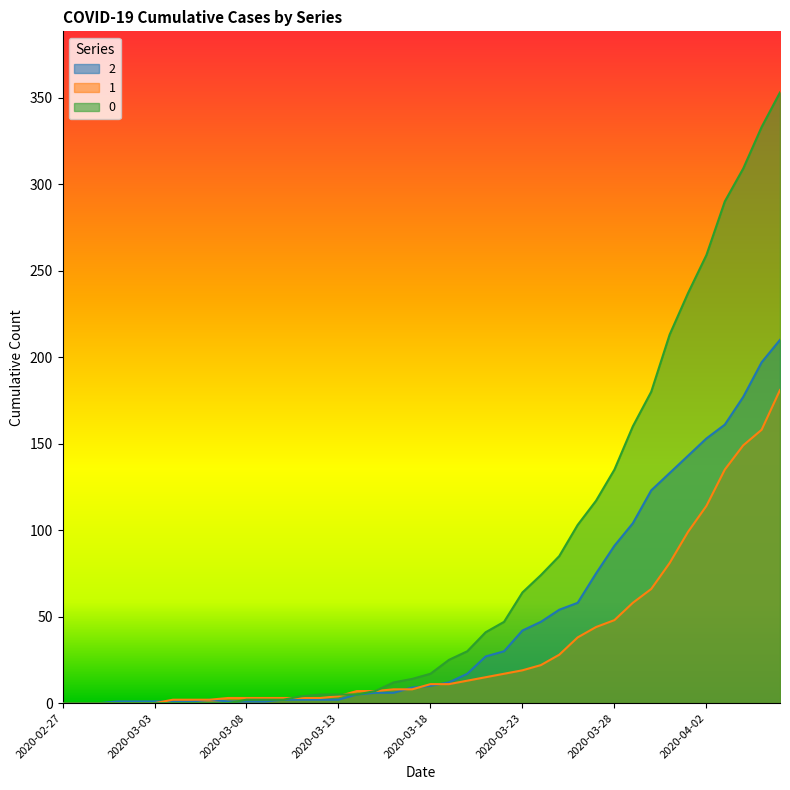

Which has a higher value, 2020-03-23 or 2020-03-08?

2020-03-23